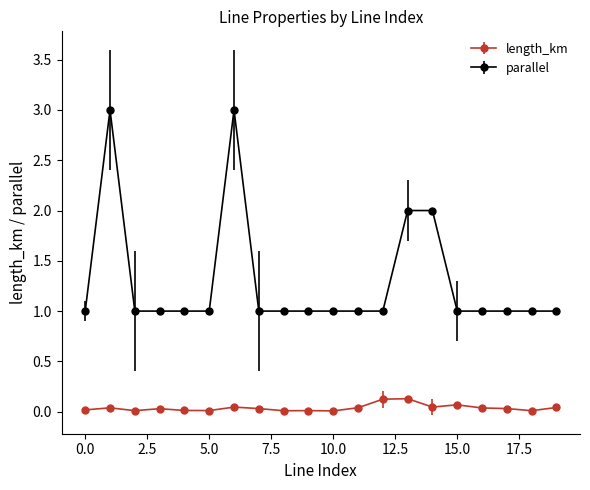

True or false: parallel and length_km intersect in this chart.

False